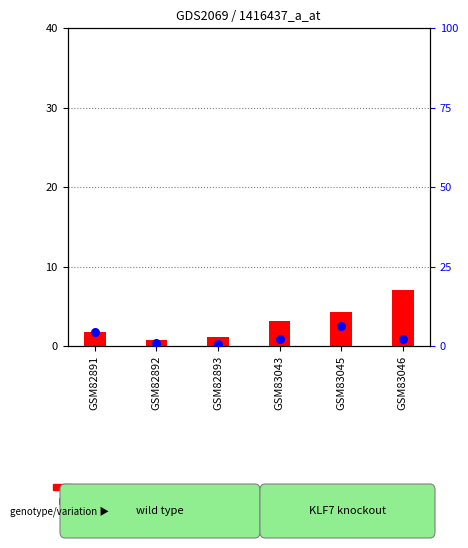

Which series reaches the maximum Y coordinate?

count